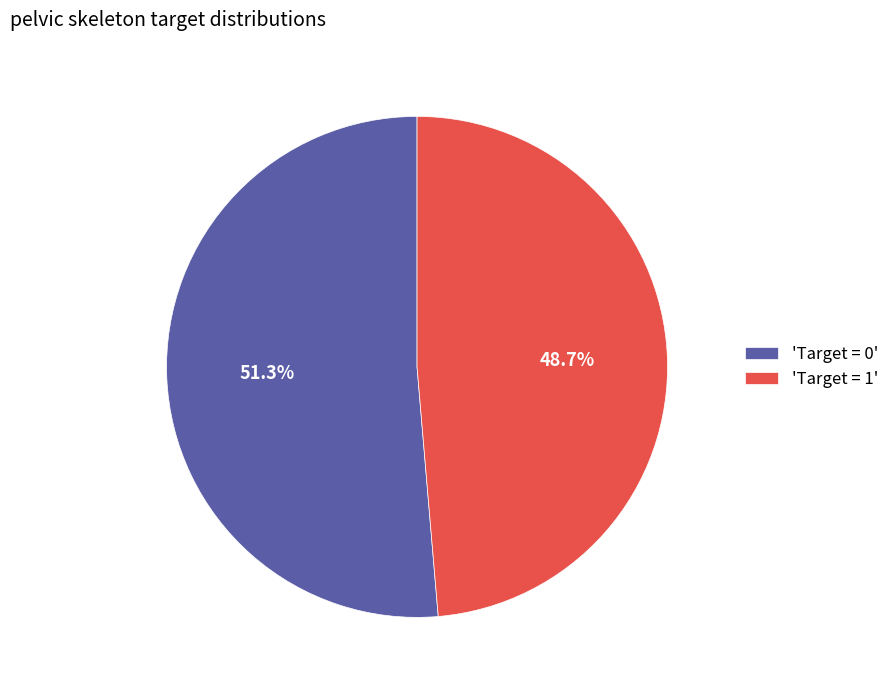

Rank the categories by value from highest to lowest.

'Target = 0', 'Target = 1'